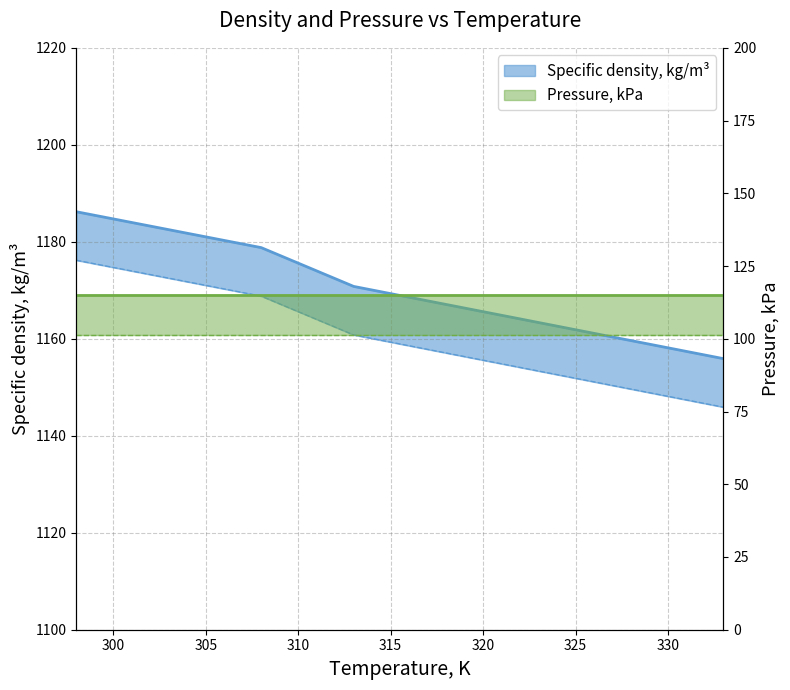

Reading left to right, extract all data points from this chart.

1186.2	1178.8	1170.8	1155.9